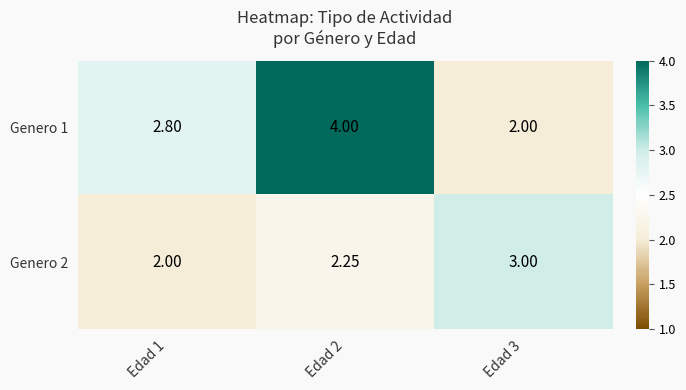

Count the number of data series in this chart.

2